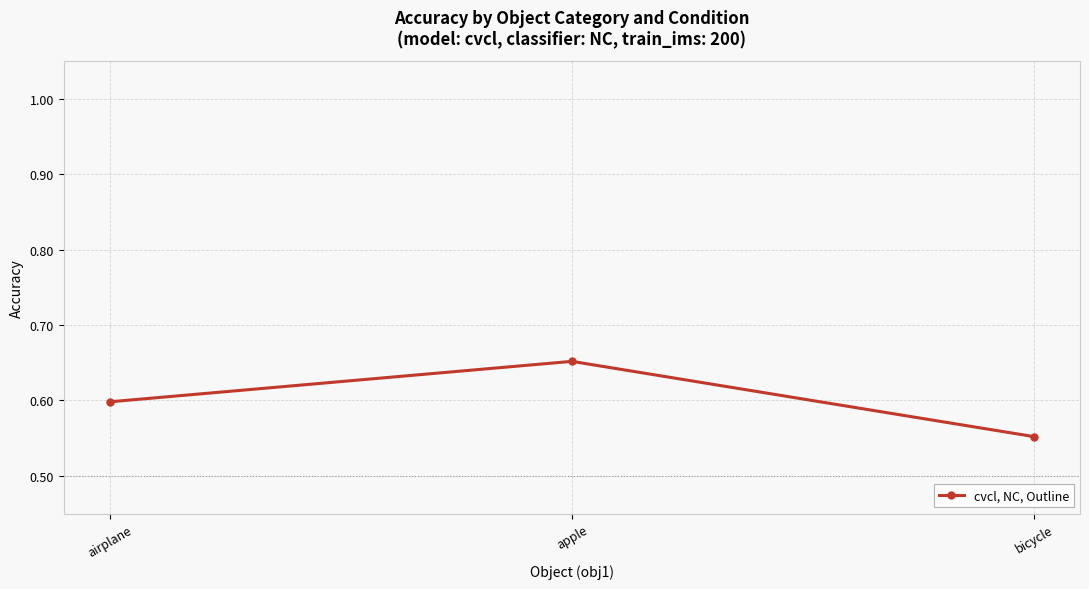

Which category has the lowest value across all series?

bicycle